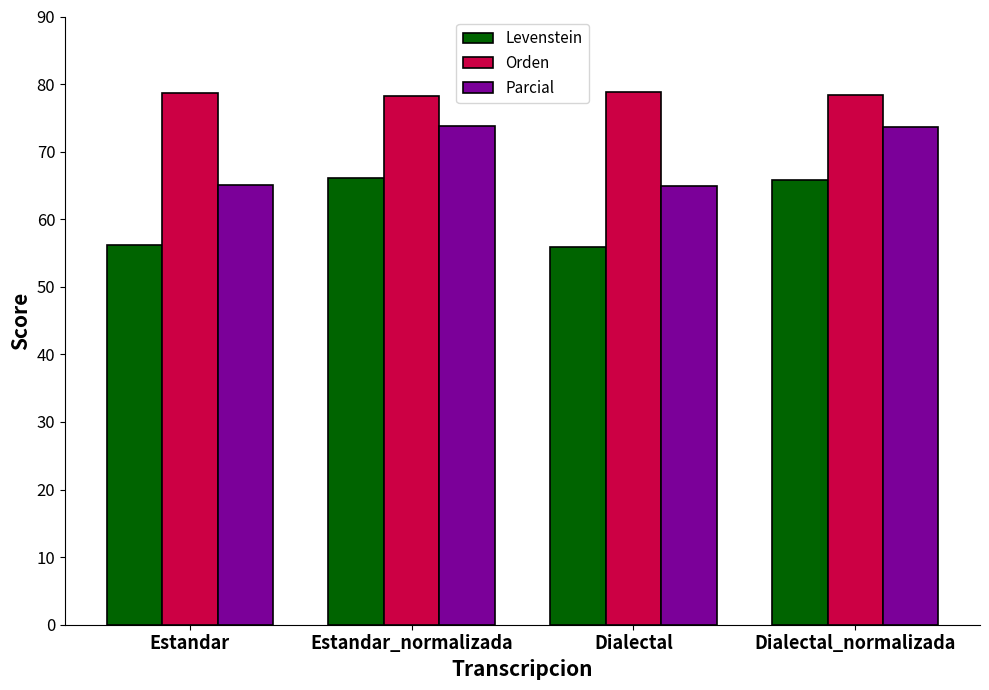

What is the value of the Orden bar at the 4th from the left?

78.4